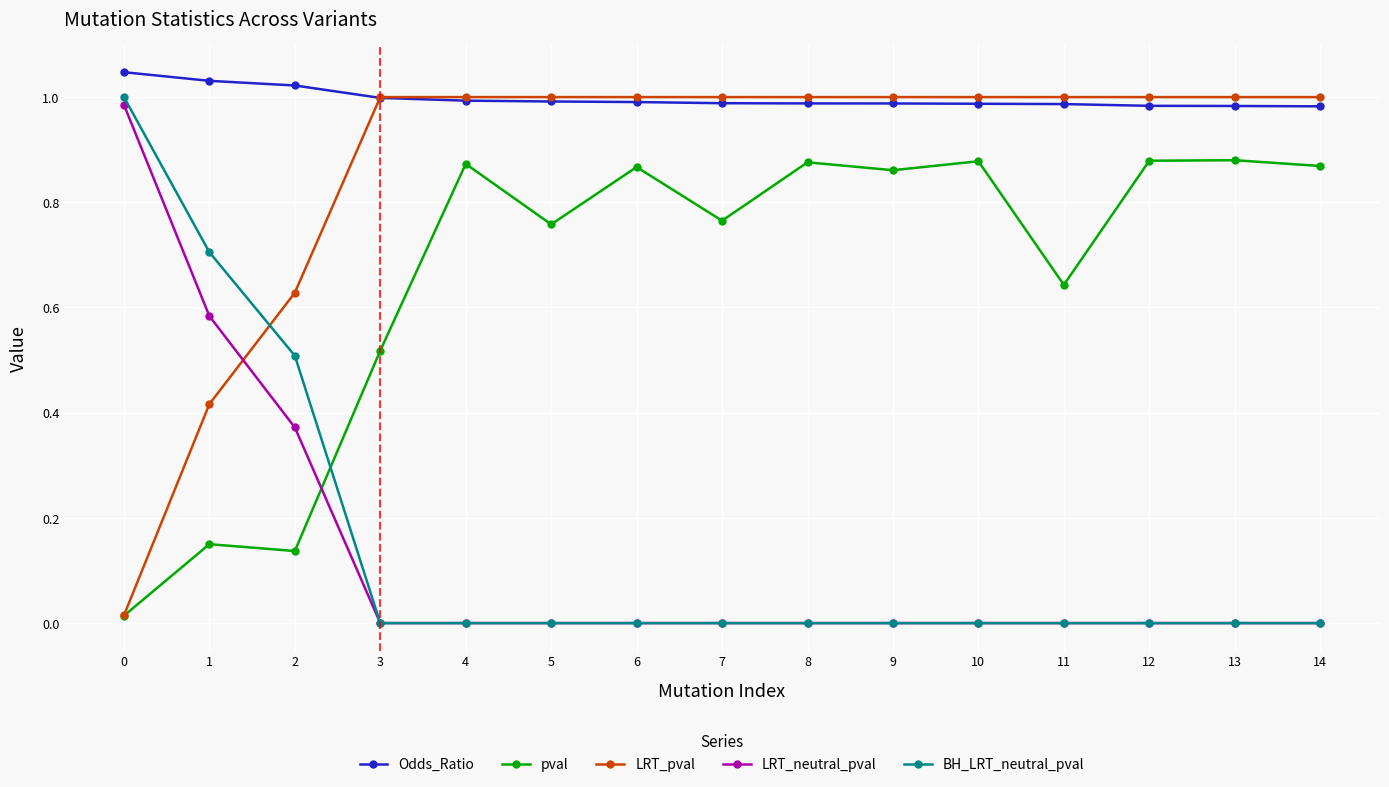

Where do LRT_pval and BH_LRT_neutral_pval first cross each other?

1 and 2